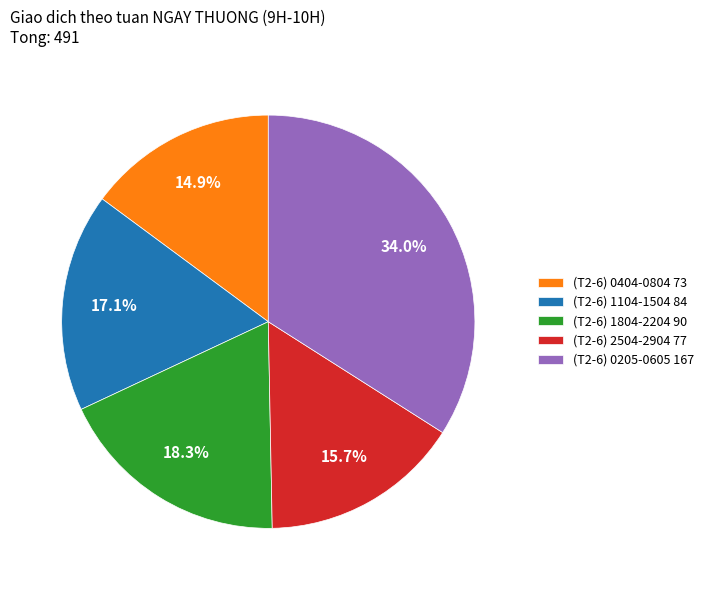

Approximately how many times larger is the value at (T2-6) 0205-0605 167 compared to (T2-6) 0404-0804 73?

2.3